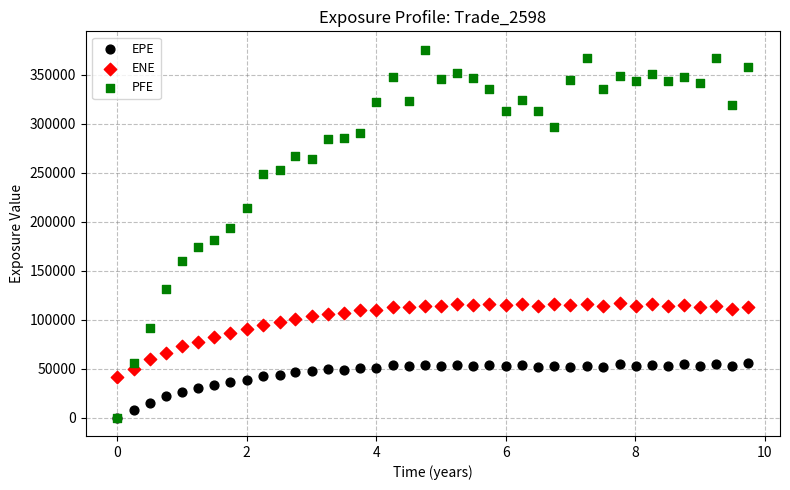

What are all the series names shown in the legend?

EPE, ENE, PFE